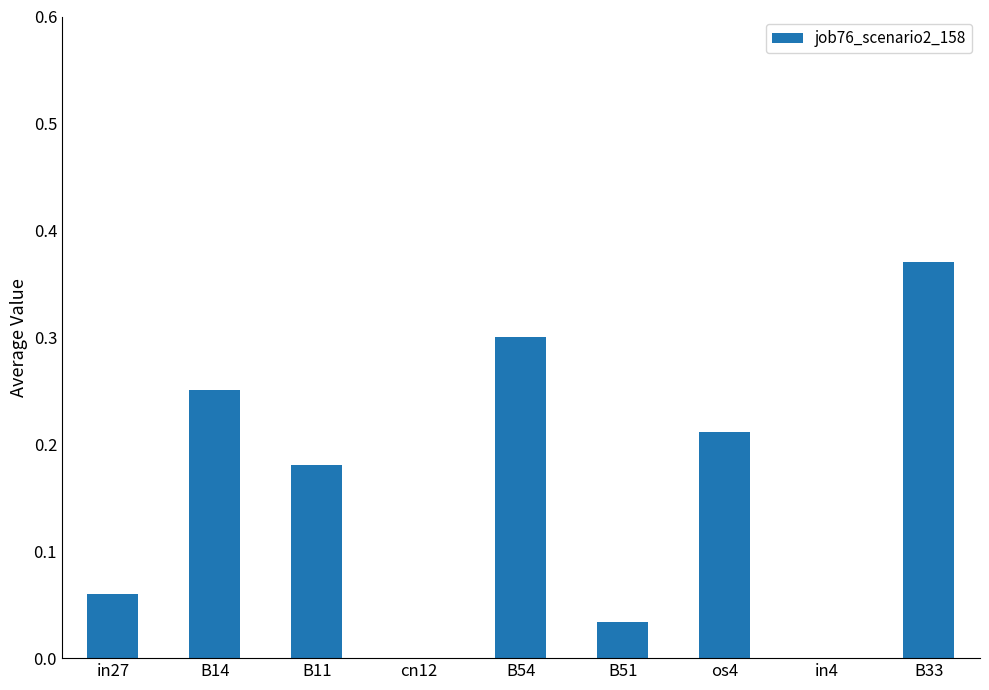

Are the bars grouped side by side (vs. stacked)?

No